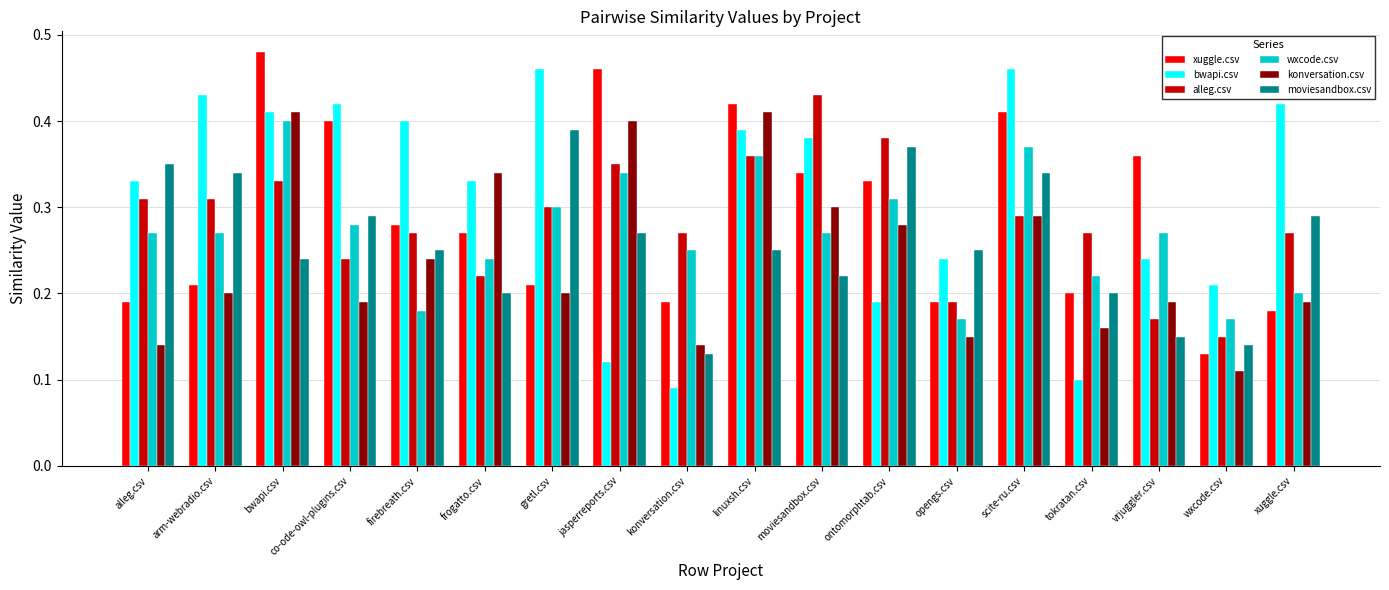

What is the label of the 7th bar from the left?

gretl.csv